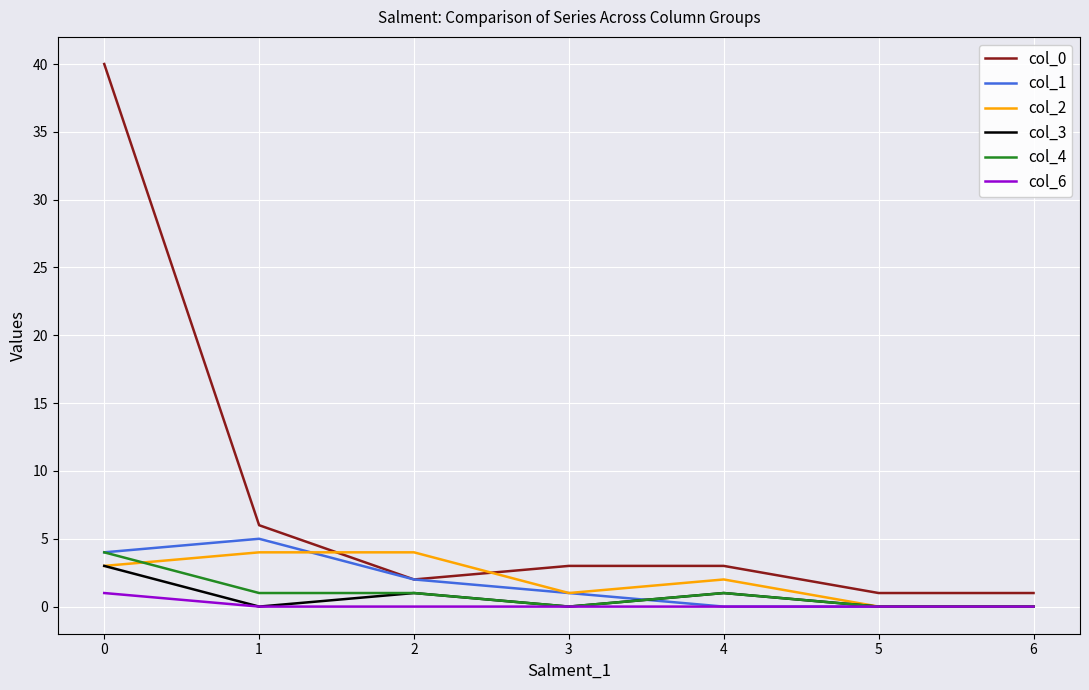

Between 1 and 3, which series saw the biggest shift?

col_1